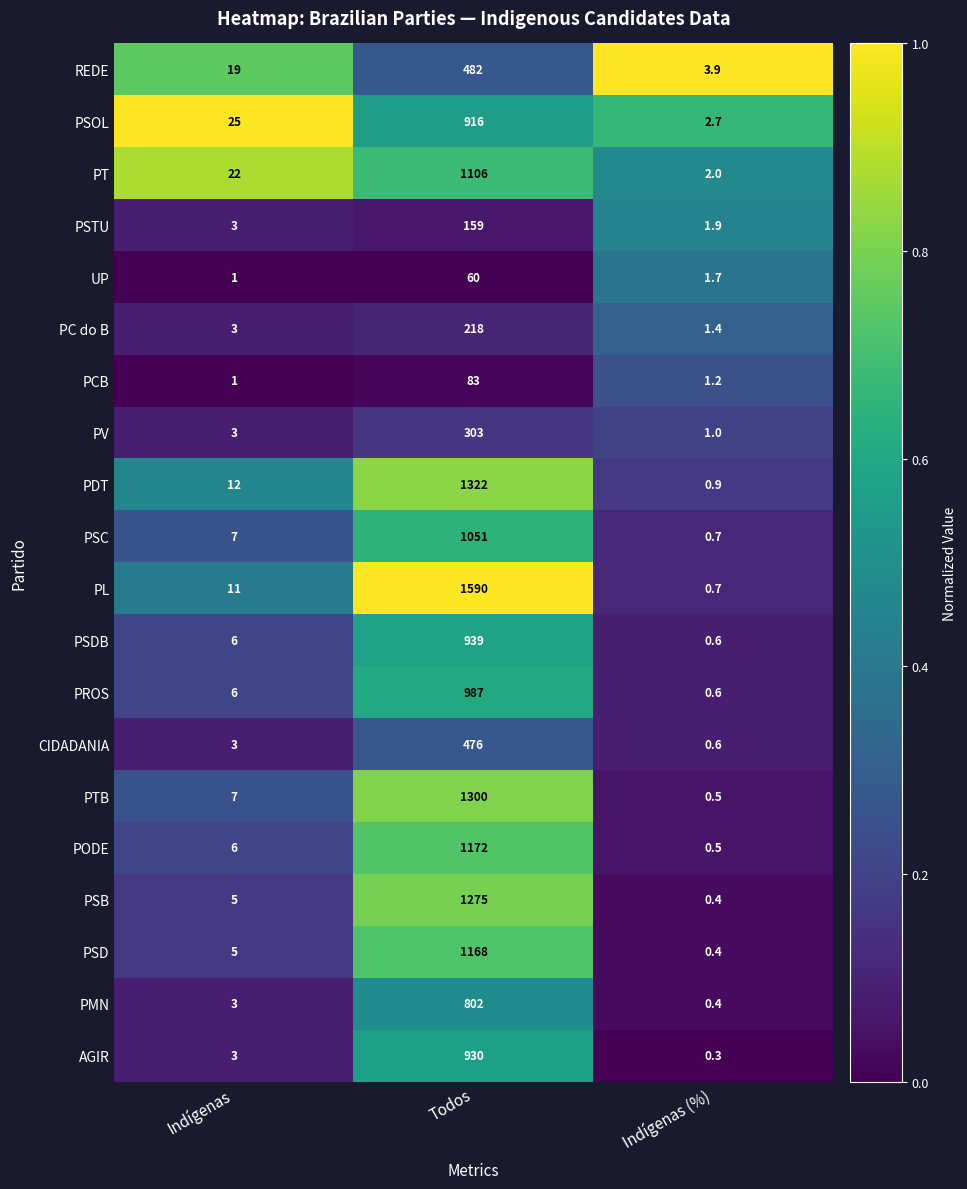

Rank the categories by PSD value from highest to lowest.

Todos, Indígenas, Indígenas (%)